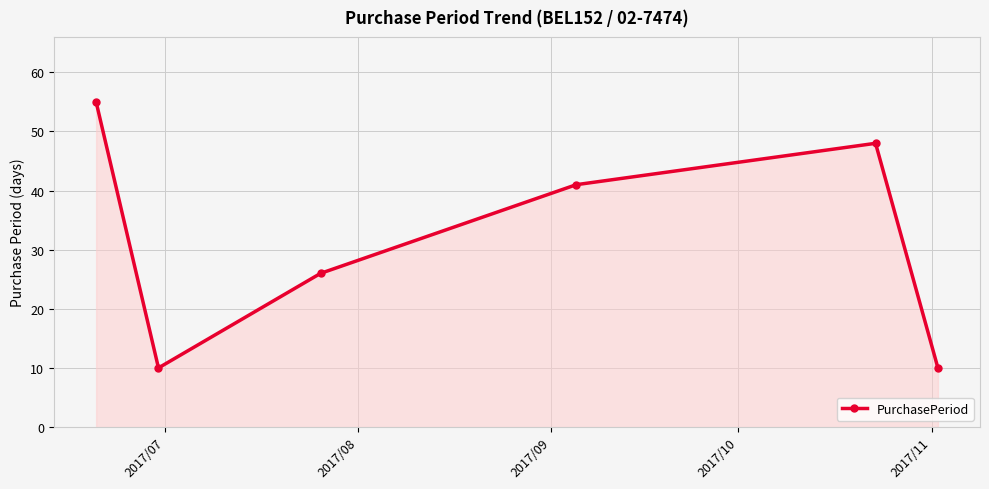

What is the value of the 2nd point from the left?

10